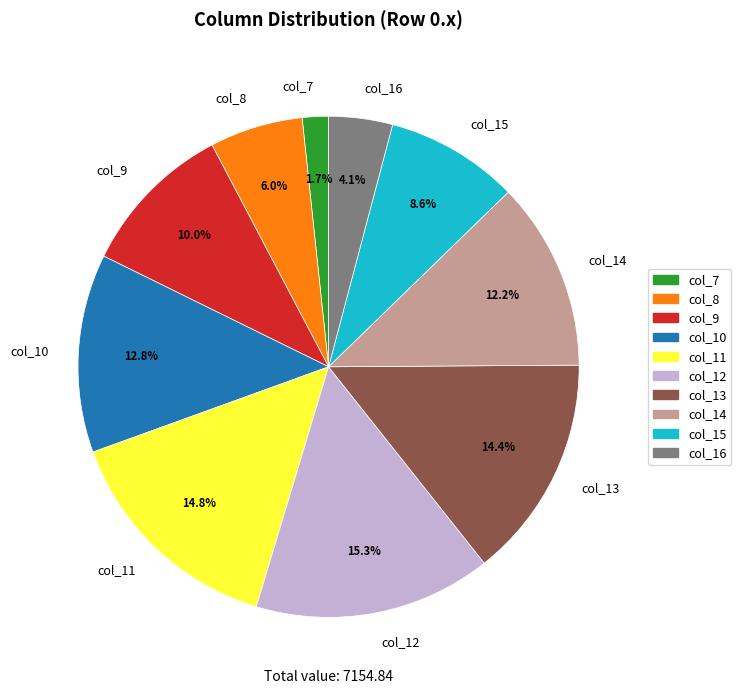

To the nearest percent, what percentage of the pie is col_8?

6%